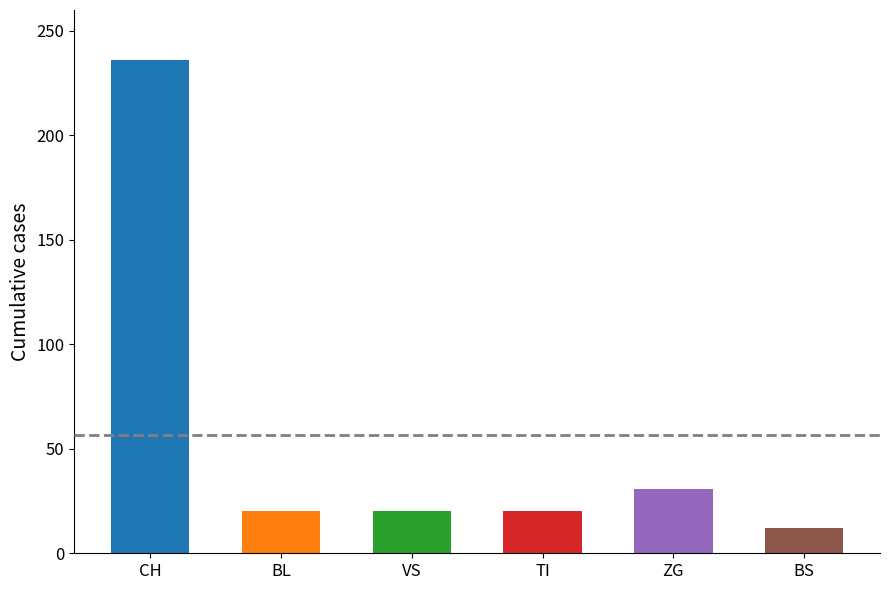

Which category has the lowest value across all series?

BS